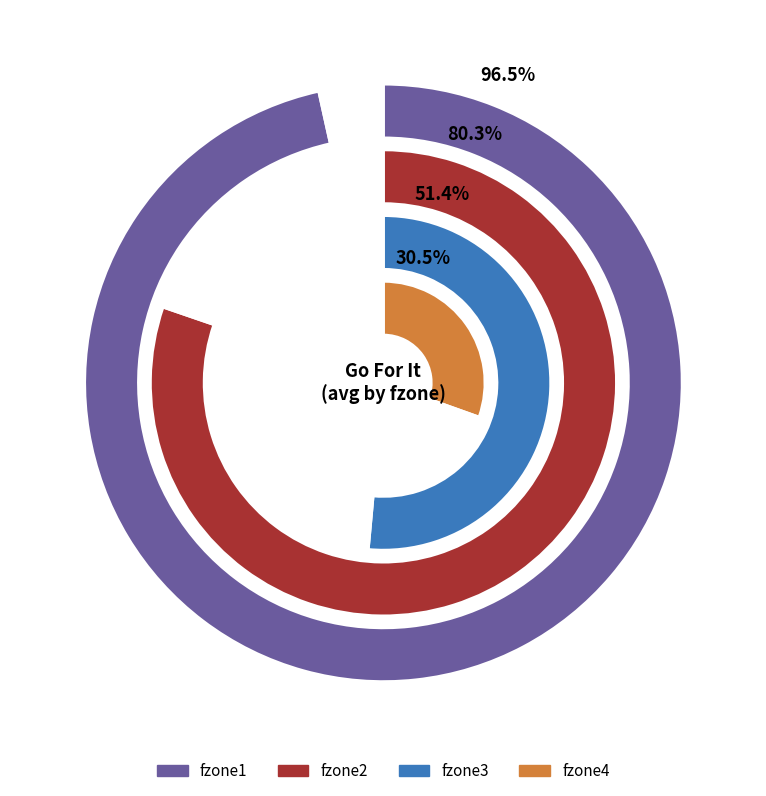

Rank the series at 1 from lowest to highest value.

fzone4, fzone3, fzone2, fzone1